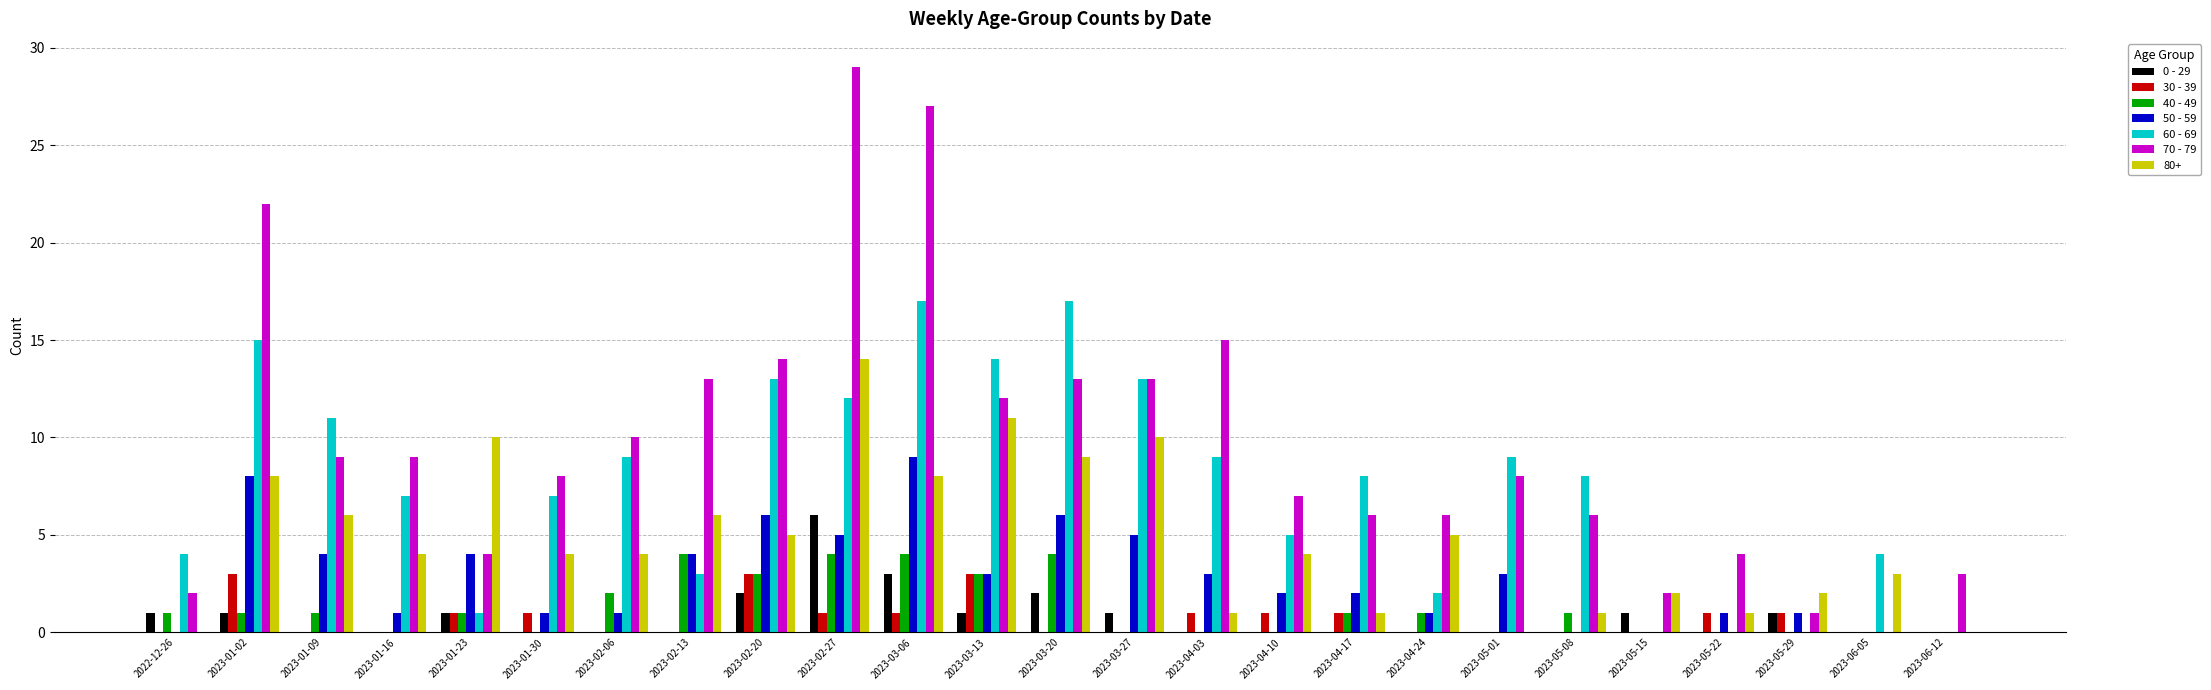

Between 2023-02-20 and 2023-05-15, which series saw the biggest shift?

60 - 69